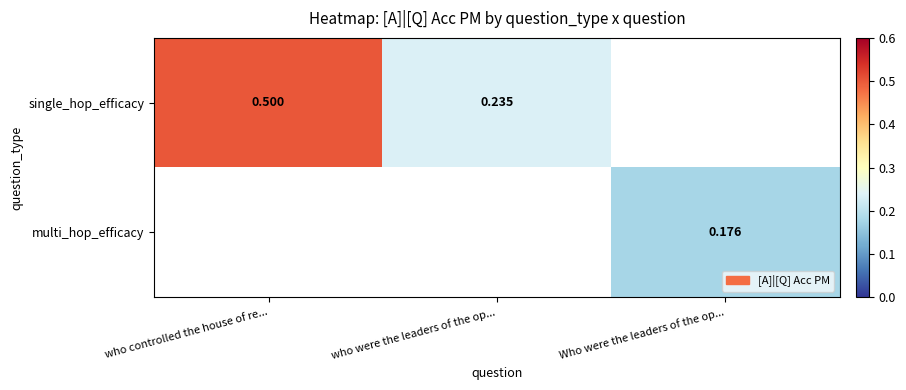

How many data points does each series have?

3